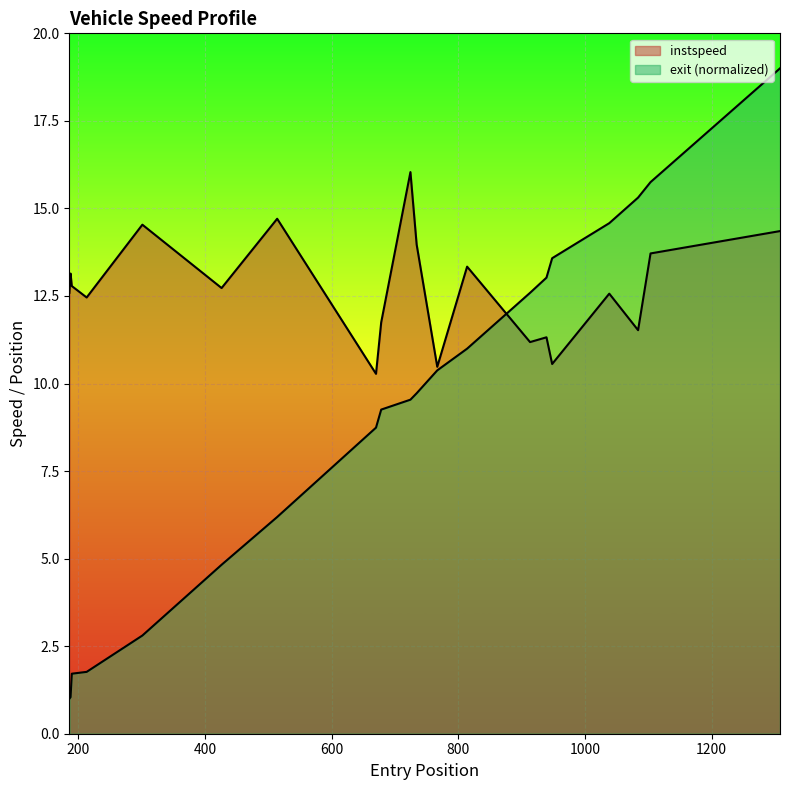

Rank the series by their maximum value, from highest to lowest.

exit, instspeed